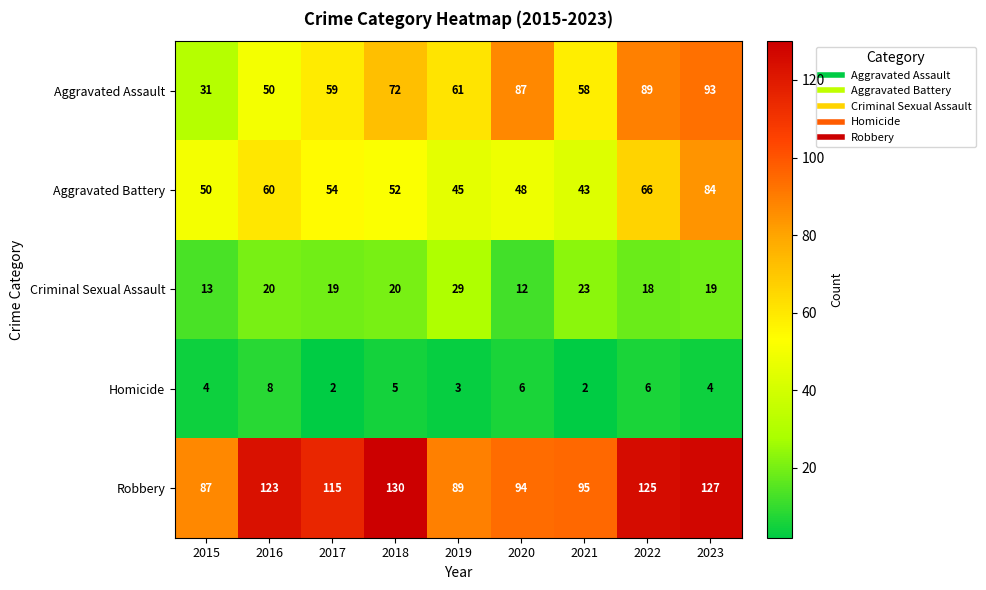

How many series are shown in this chart?

5